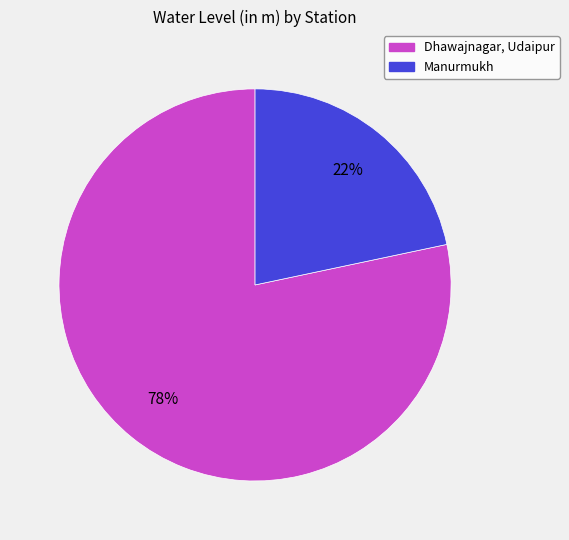

What is the largest slice in the pie chart?

Dhawajnagar, Udaipur